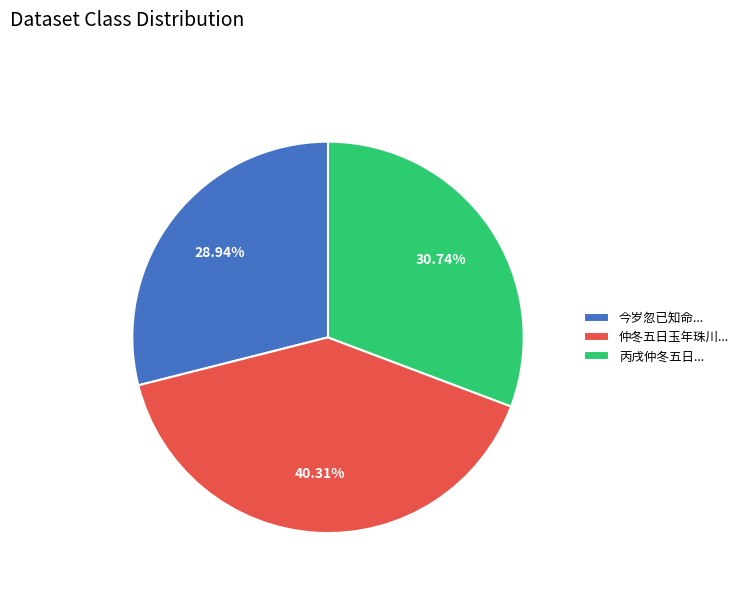

Do 丙戌仲冬五日... and 仲冬五日玉年珠川... together represent more than half of the pie?

Yes